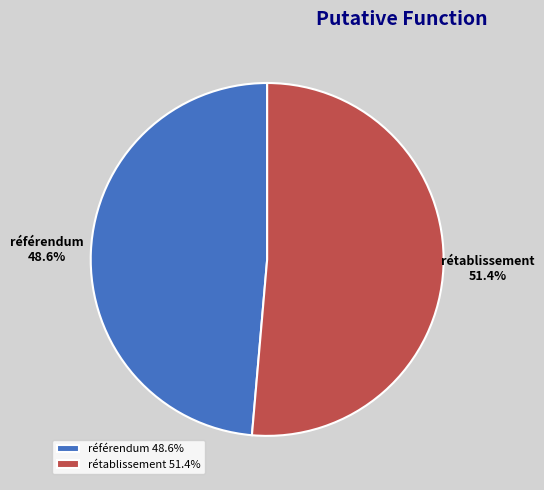

How many segments does this pie chart have?

2